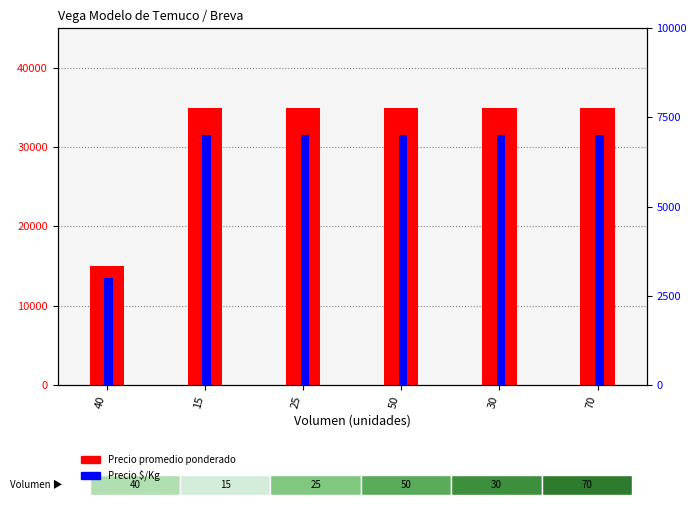

What is the difference between the maximum and minimum values in the Precio promedio ponderado series?

20000